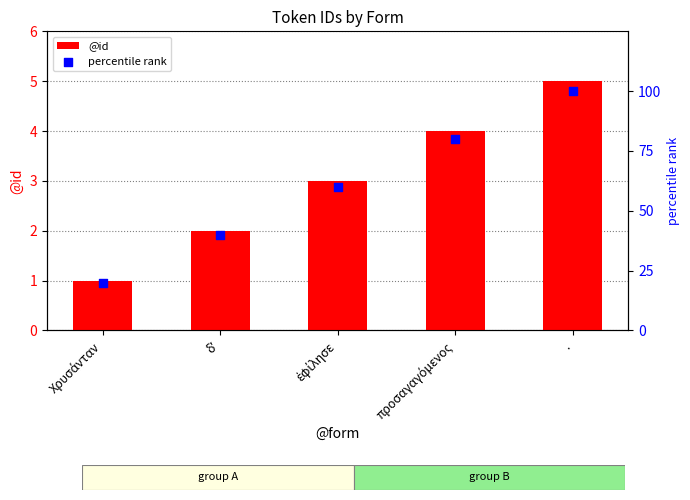

Which series contains the lowest Y value?

@id